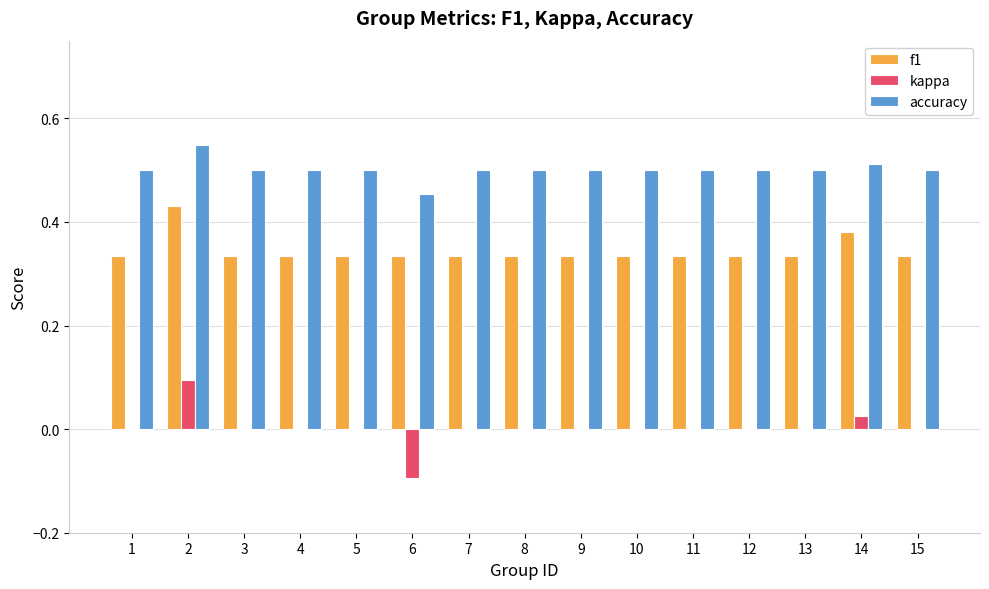

Which series has the largest total across all categories?

accuracy